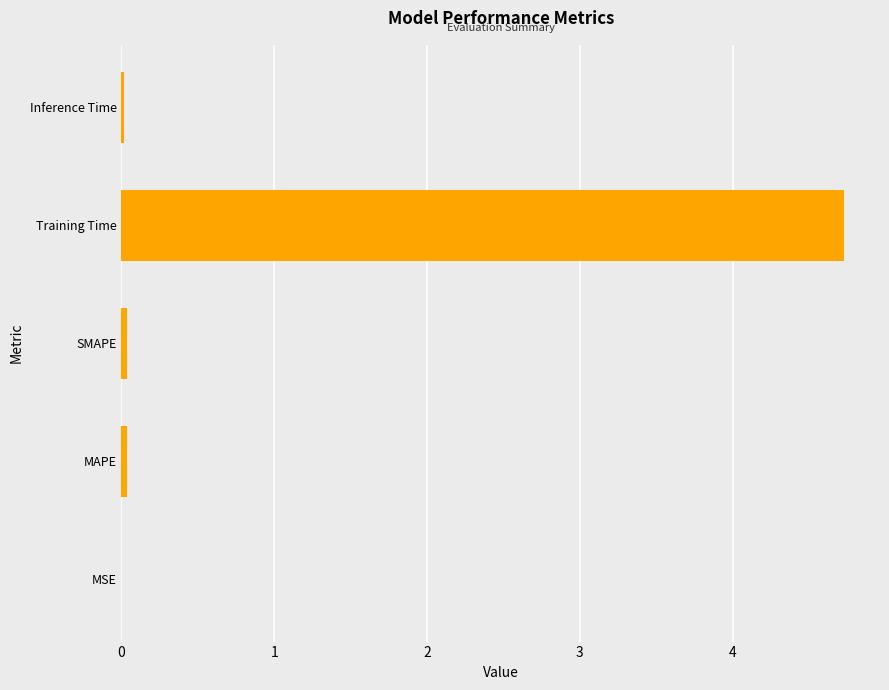

Are the bars grouped side by side (vs. stacked)?

No